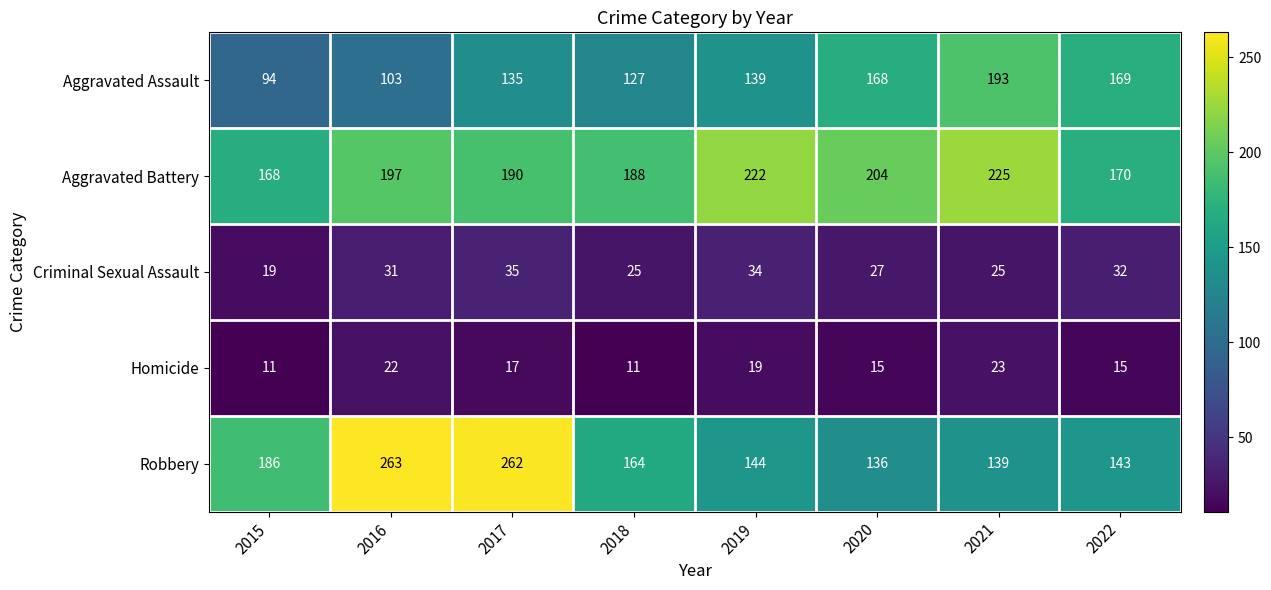

At which category does the chart reach its peak across all series?

2016